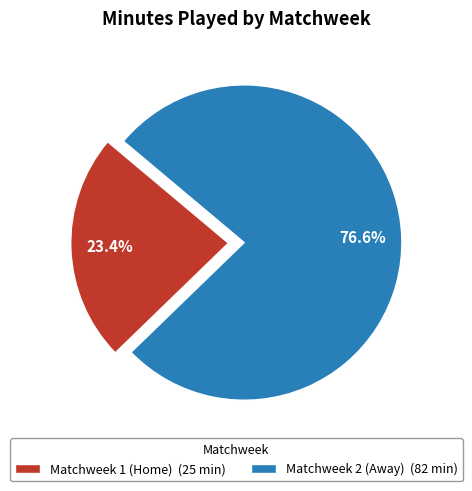

What portion of the pie excludes Matchweek 2 (Away)?

23.4%